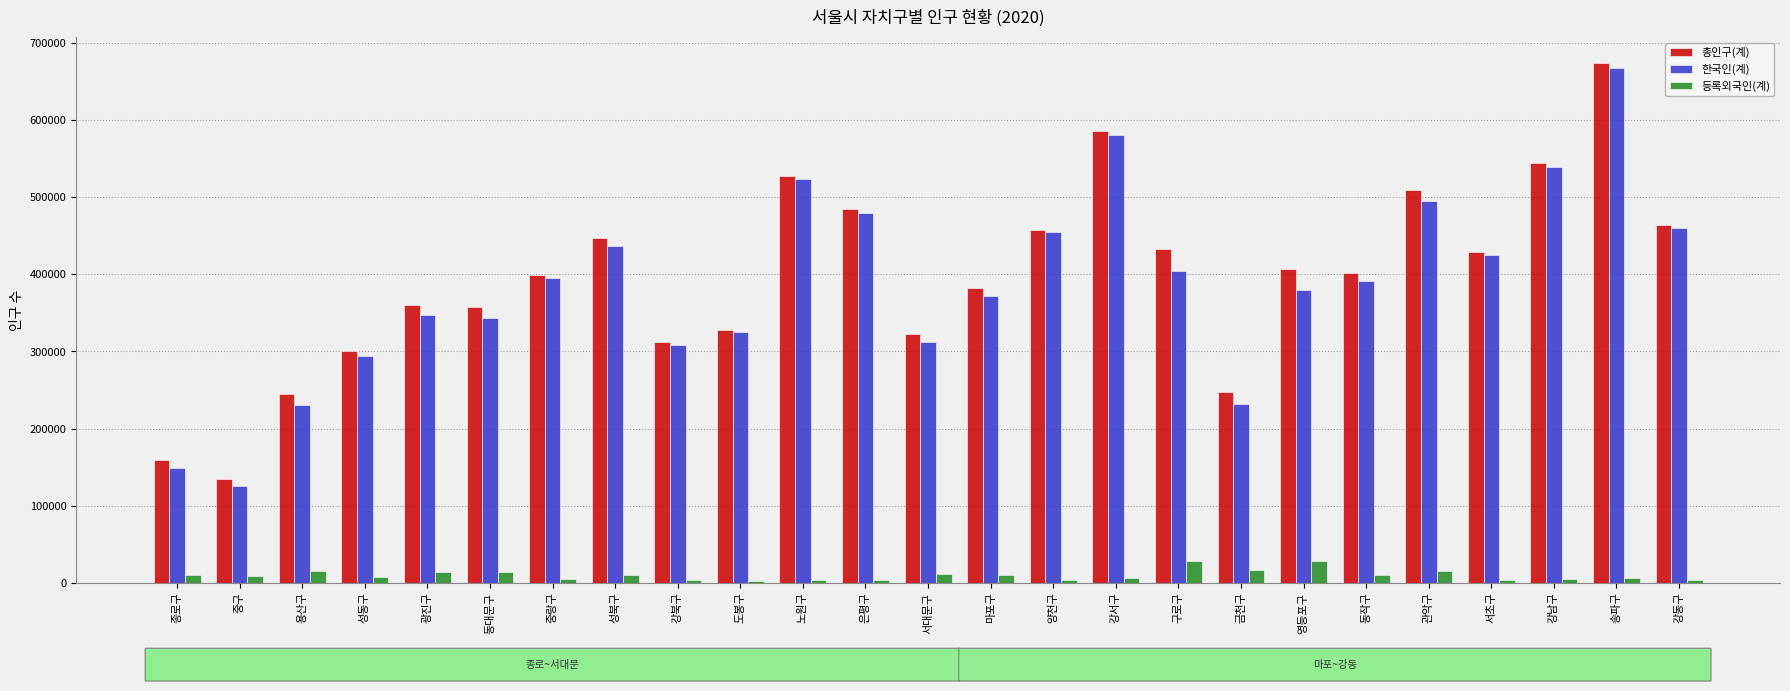

Which series has the largest range (max minus min)?

한국인(계)